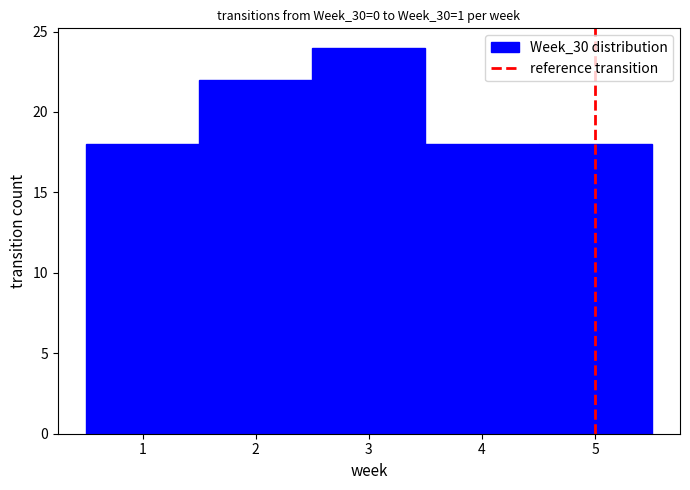

Reading left to right, transcribe this chart: for each bar, give the range it covers on the x-axis and its height. The values are not printed on the chart, so give them approximately, as read against the axis.

0.5 to 1.5: 18
1.5 to 2.5: 22
2.5 to 3.5: 24
3.5 to 4.5: 18
4.5 to 5.5: 18